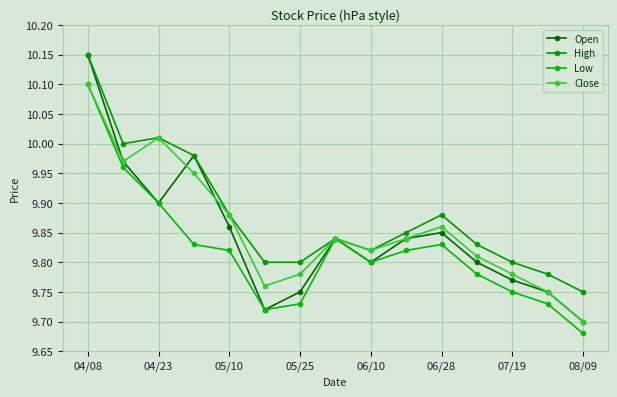

Reading left to right, what are all the values shown in this chart?

Open: 10.2	10.0	9.9	10.0	9.9	9.7	9.8	9.8	9.8	9.8	9.8	9.8	9.8	9.8	9.7
High: 10.2	10.0	10.0	10.0	9.9	9.8	9.8	9.8	9.8	9.8	9.9	9.8	9.8	9.8	9.8
Low: 10.1	10.0	9.9	9.8	9.8	9.7	9.7	9.8	9.8	9.8	9.8	9.8	9.8	9.7	9.7
Close: 10.1	10.0	10.0	9.9	9.9	9.8	9.8	9.8	9.8	9.8	9.9	9.8	9.8	9.8	9.7